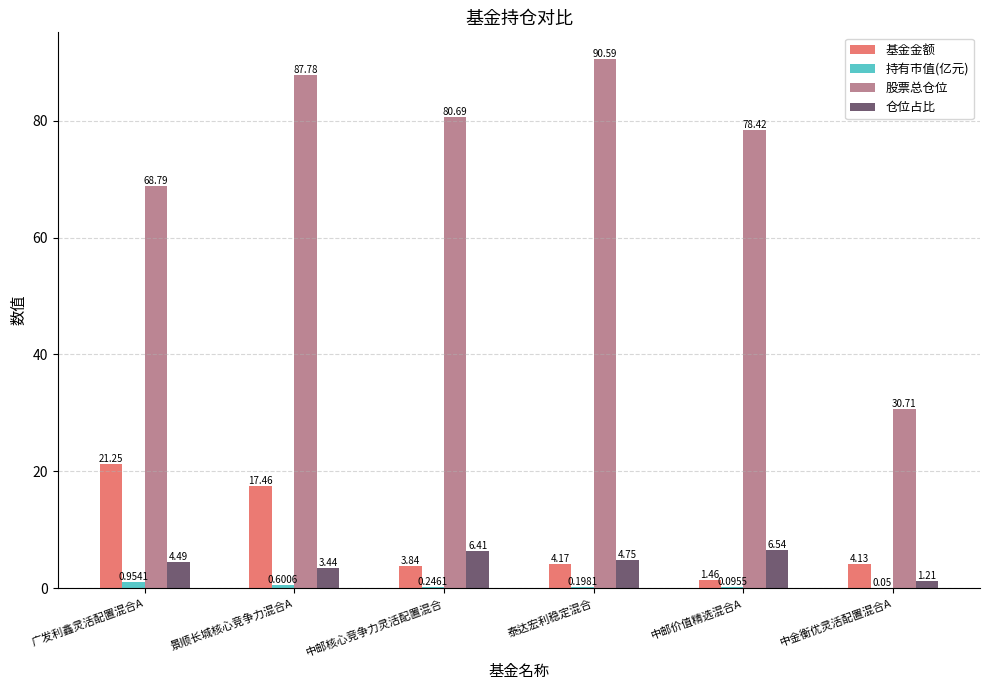

Are the bars grouped side by side (vs. stacked)?

Yes